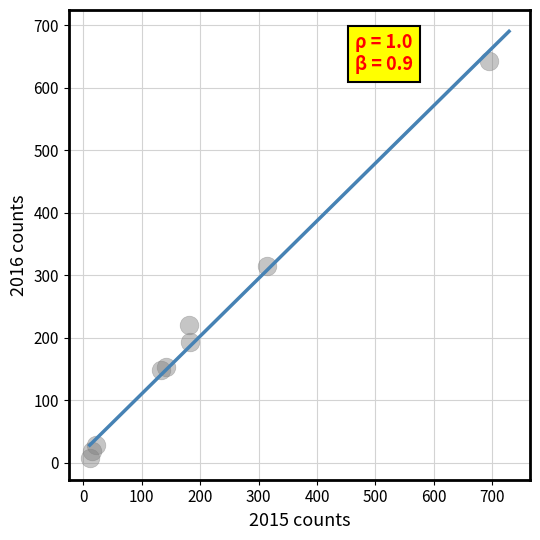

What is the range of Y values (max minus min)?

636